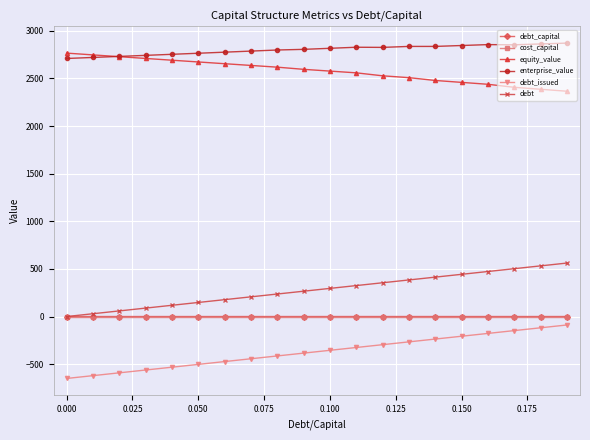

Which series has the largest total across all categories?

enterprise_value